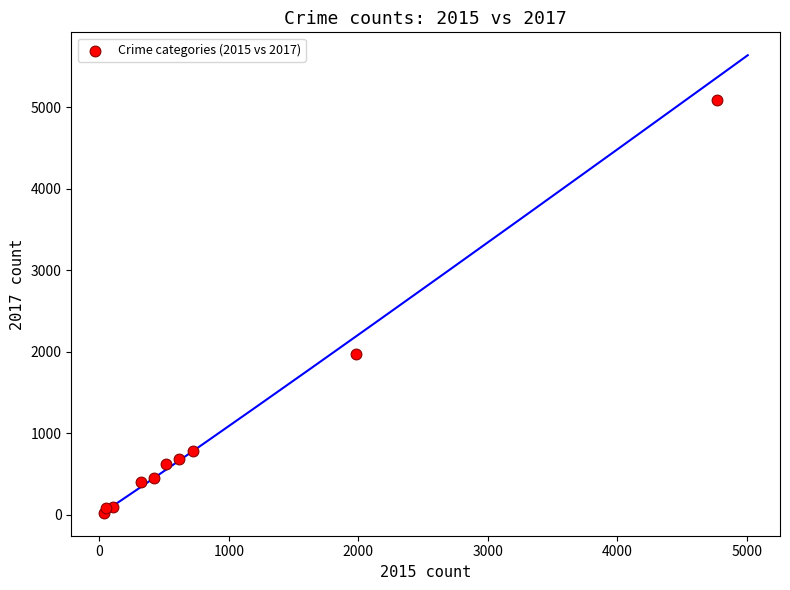

What Y value in the scatter plot is closest to 2559?

1968